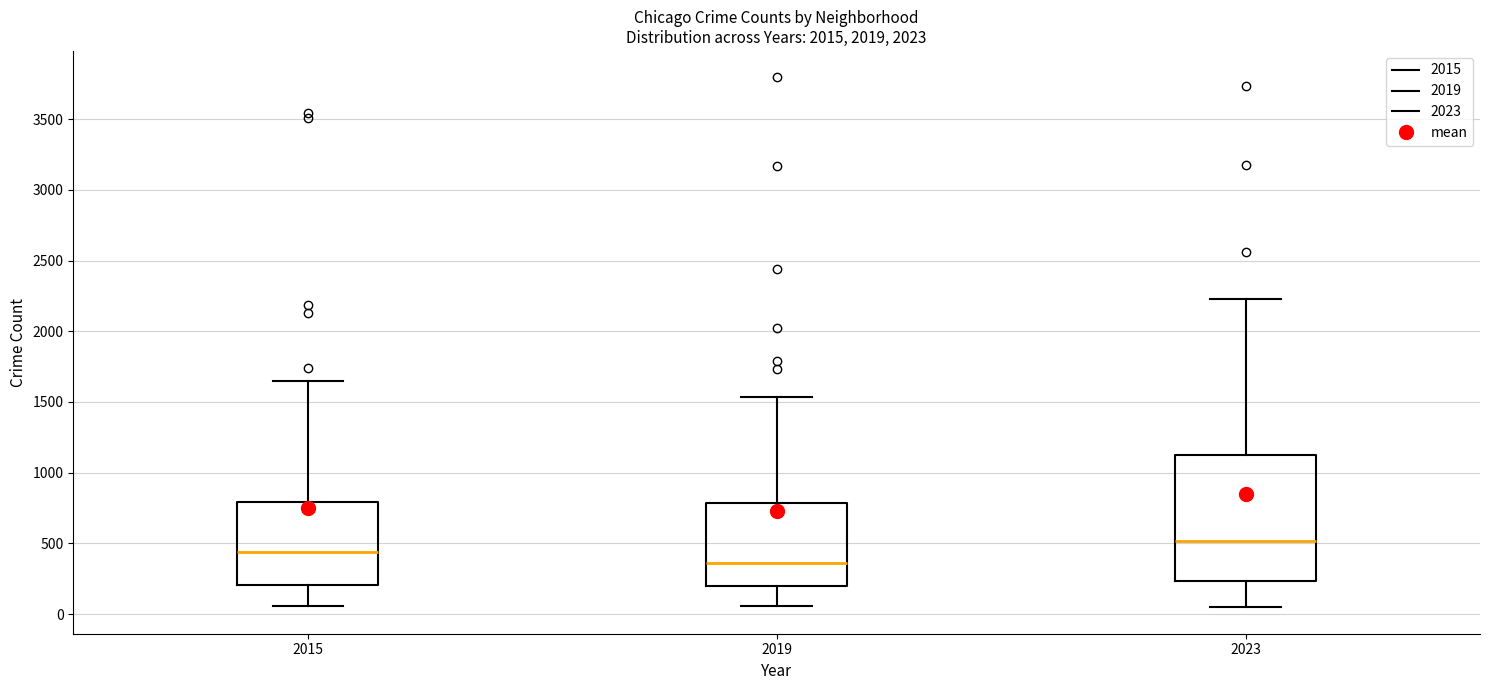

Comparing the boxes themselves (not the whiskers), which one is the tallest?

2023